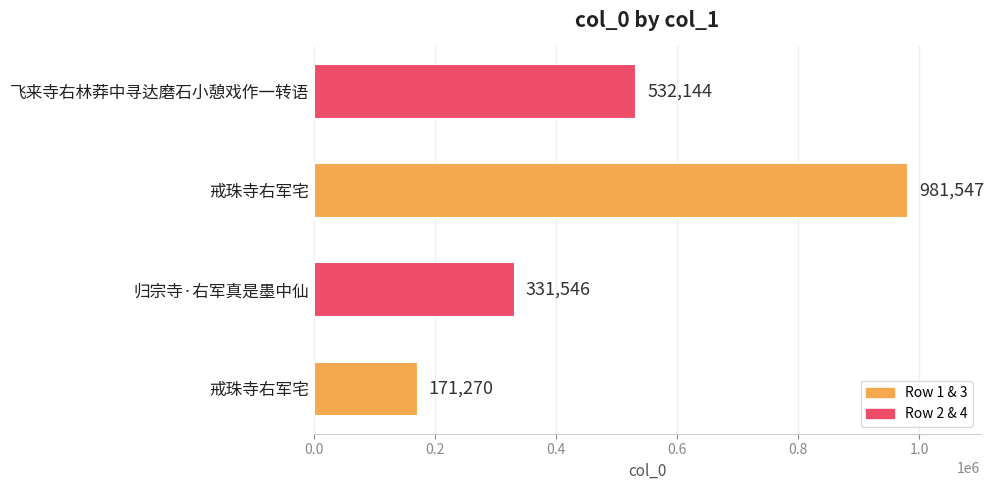

Count the number of data series in this chart.

1